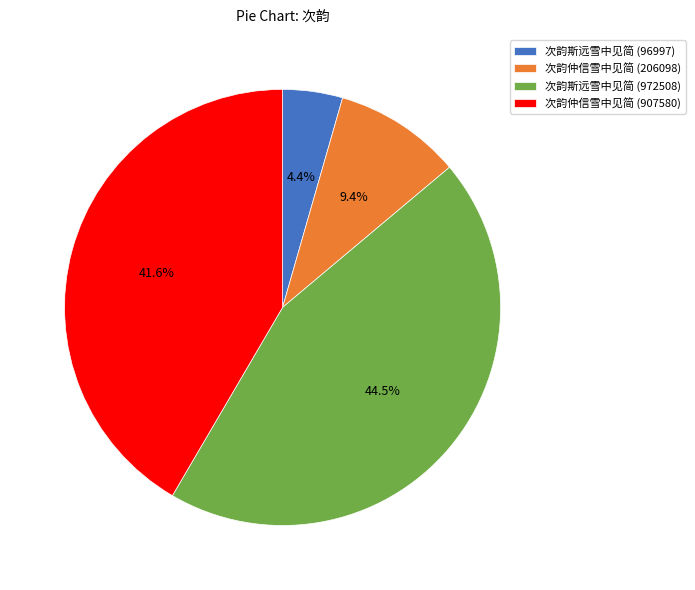

The 次韵仲信雪中见简 (206098) slice represents 22% of the pie. True or false?

False